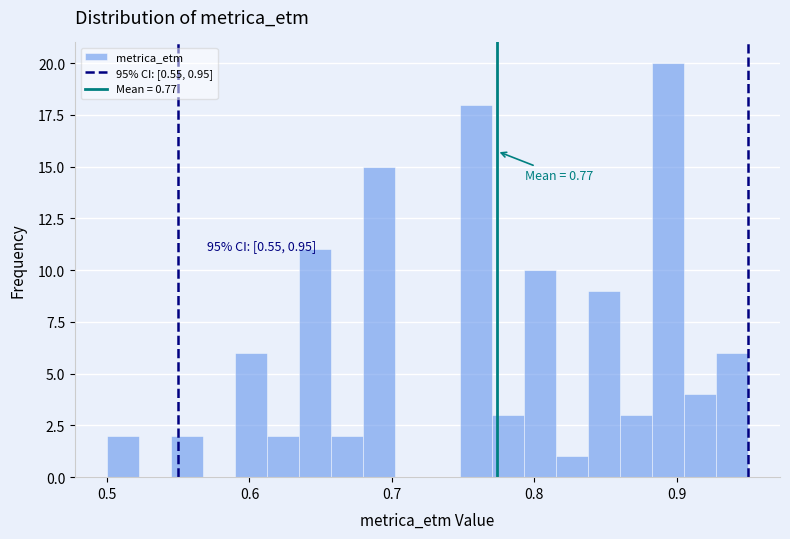

Read against the x-axis, roughly where is the centre of the tallest bar?

0.89